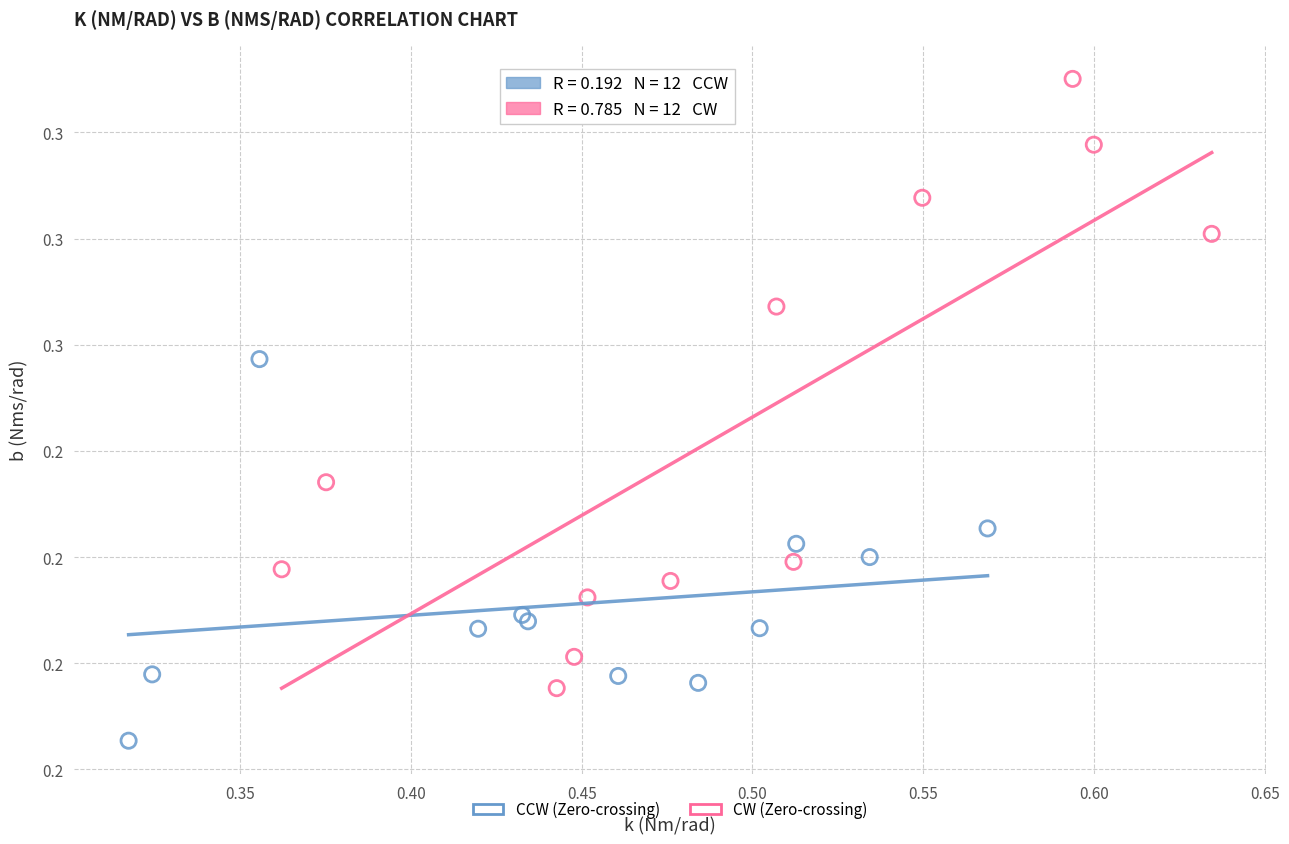

Which series contains the highest Y value?

CW (Zero-crossing)